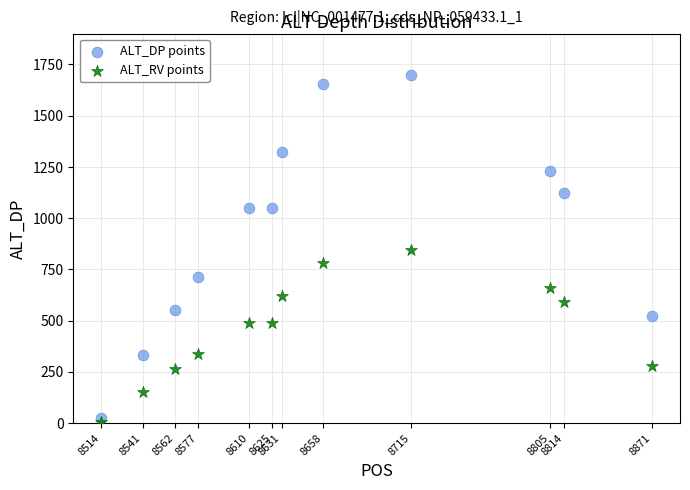

In the ALT_DP points series, what Y value is closest to 862?

714